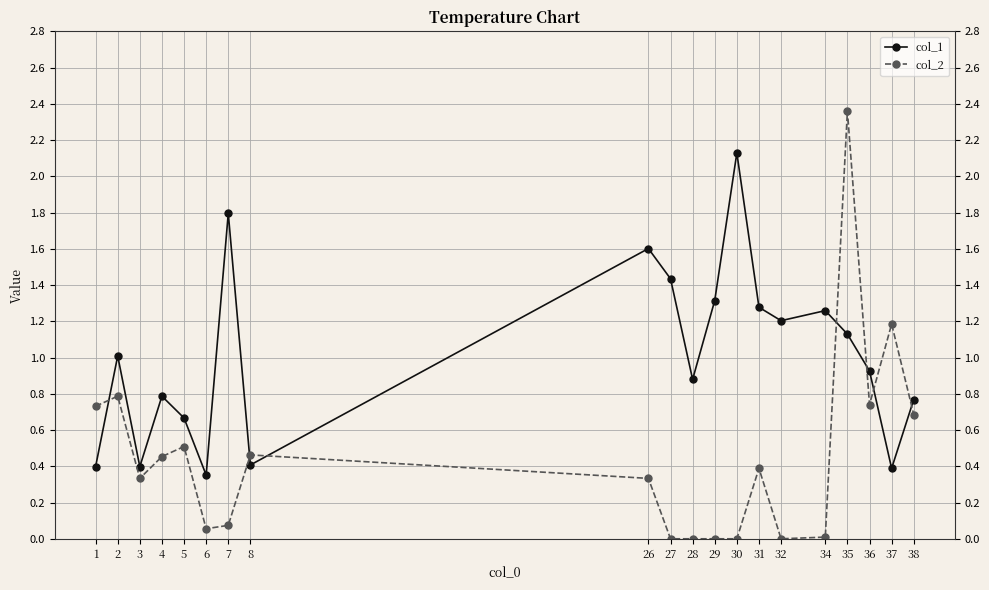

What is the average value of the col_1 series?

1.0